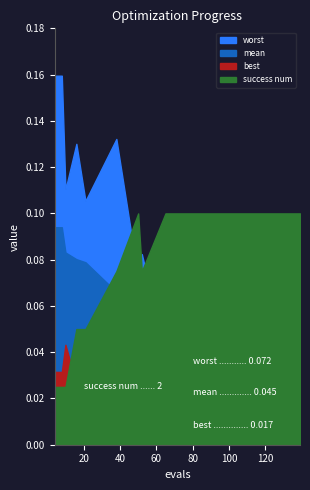

At which category is the sum across all series the highest?

50